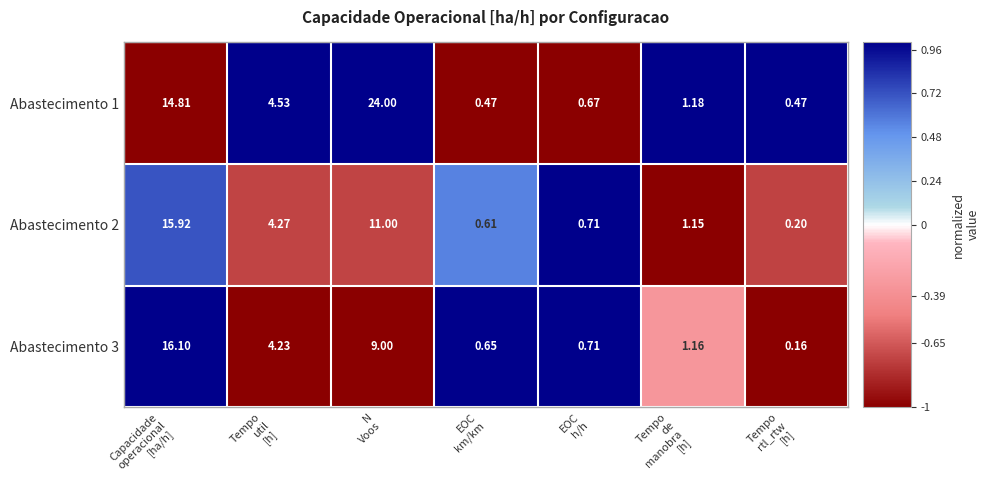

How many categories are shown in the chart?

7